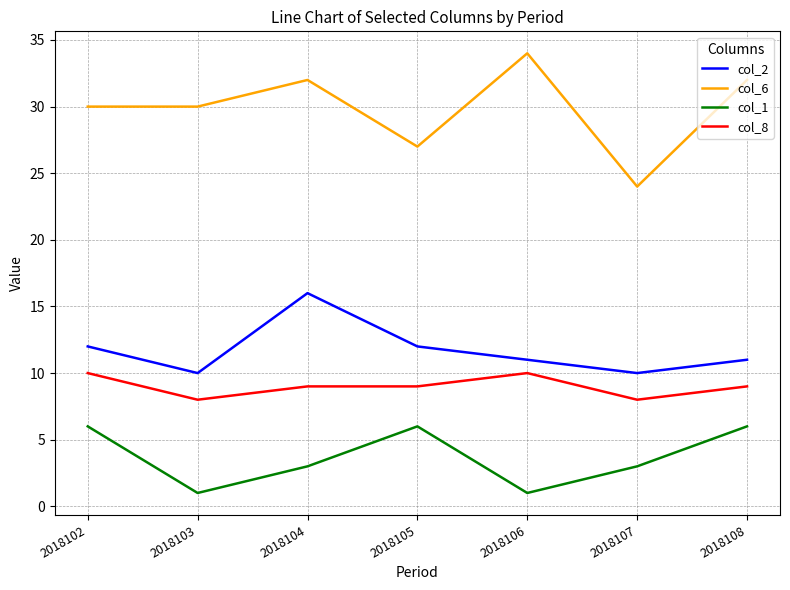

What is the maximum value shown in the chart?

34